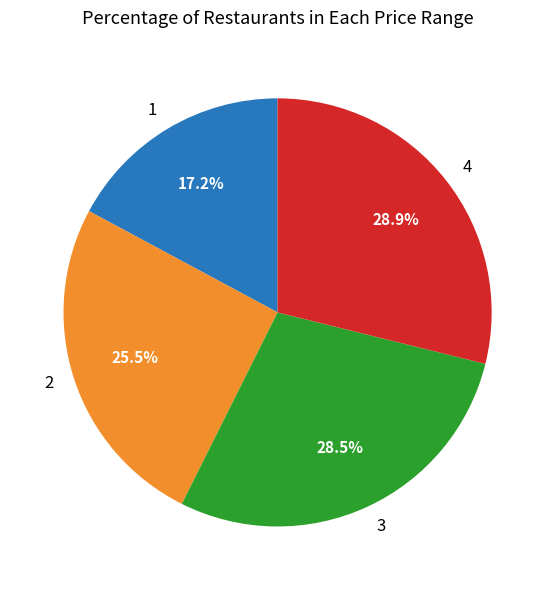

Approximately how many times larger is the value at 3 compared to 2?

1.1